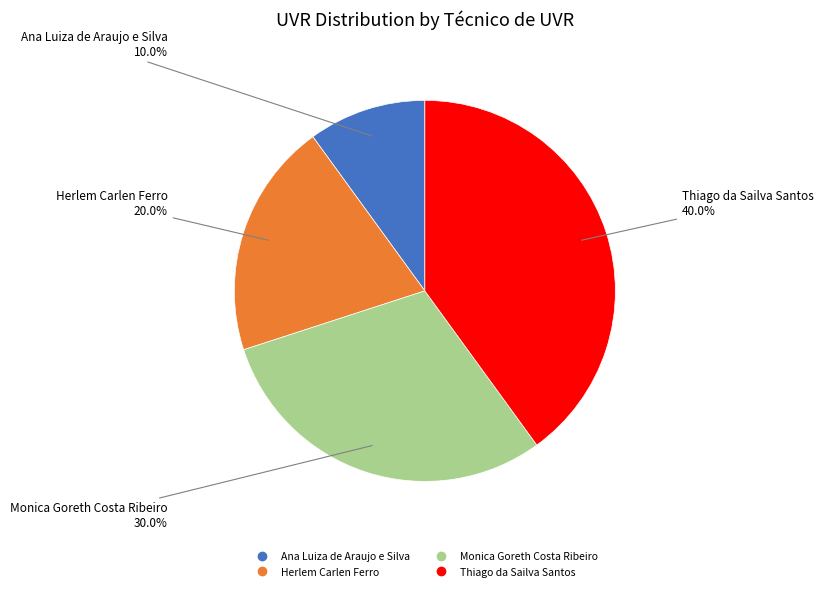

Is it true that Thiago da Sailva Santos is 40% of the pie?

True